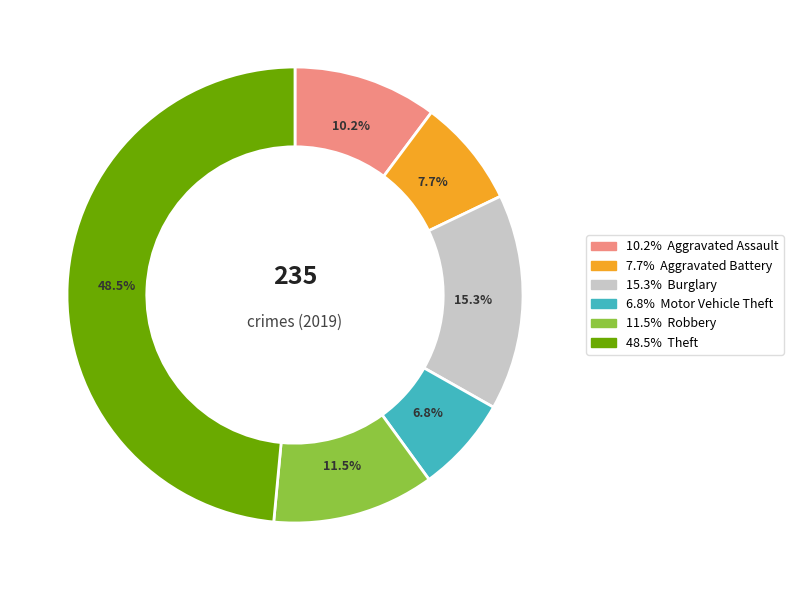

Is there any slice that represents more than half of the pie?

No